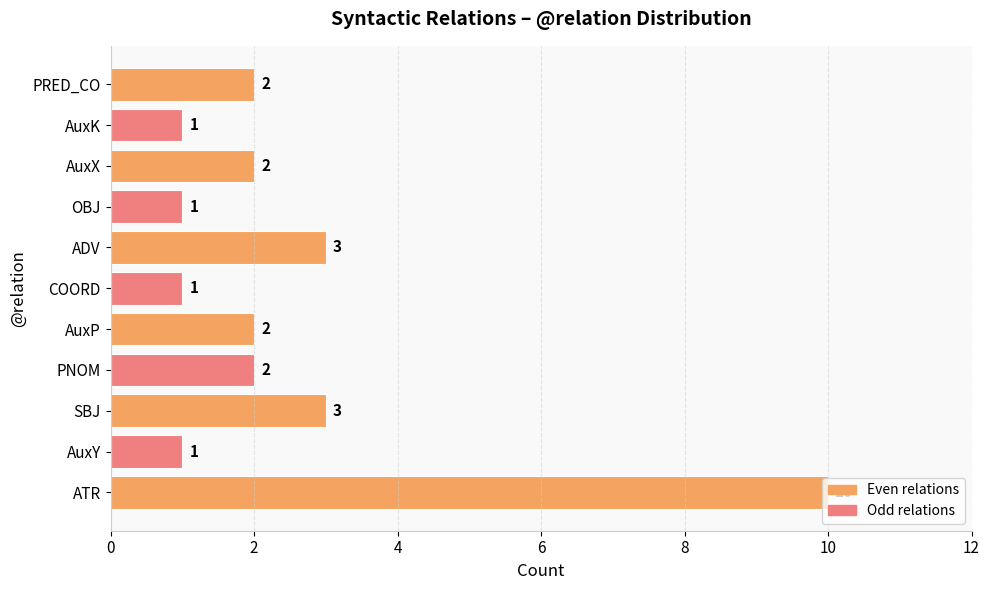

Count the values in the range 1 to 3.

10